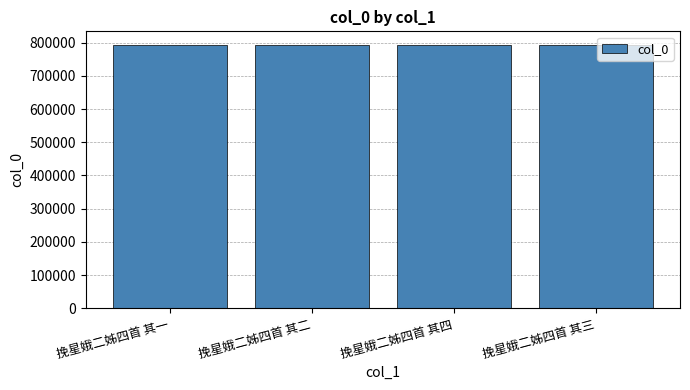

What is the maximum value shown in the chart?

794239